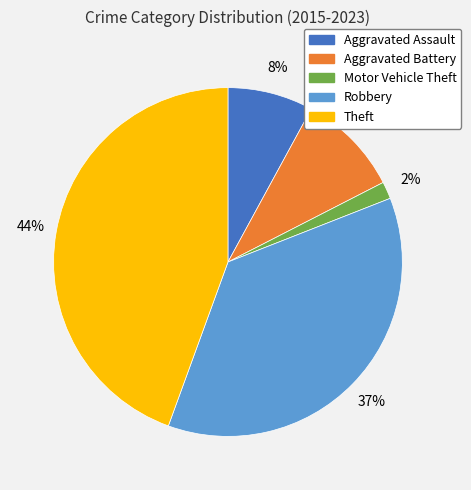

What is the smallest slice in the pie chart?

Motor Vehicle Theft